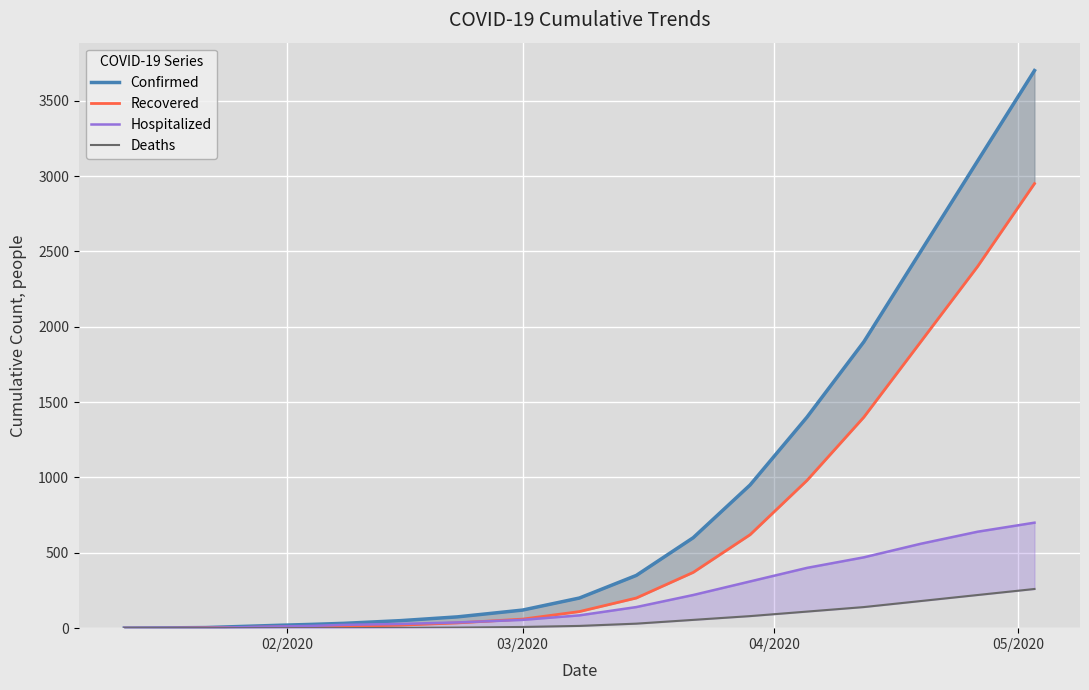

What is the sum of all Hospitalized values?

3707